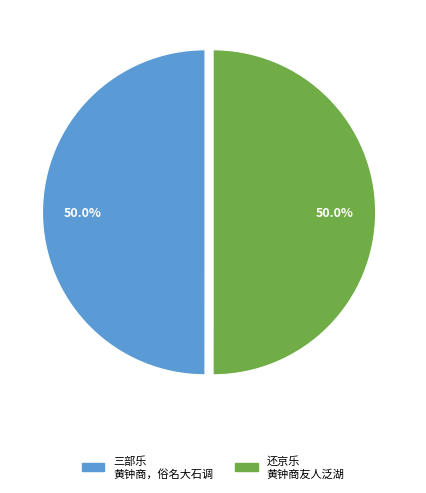

Count the number of slices in the pie.

2